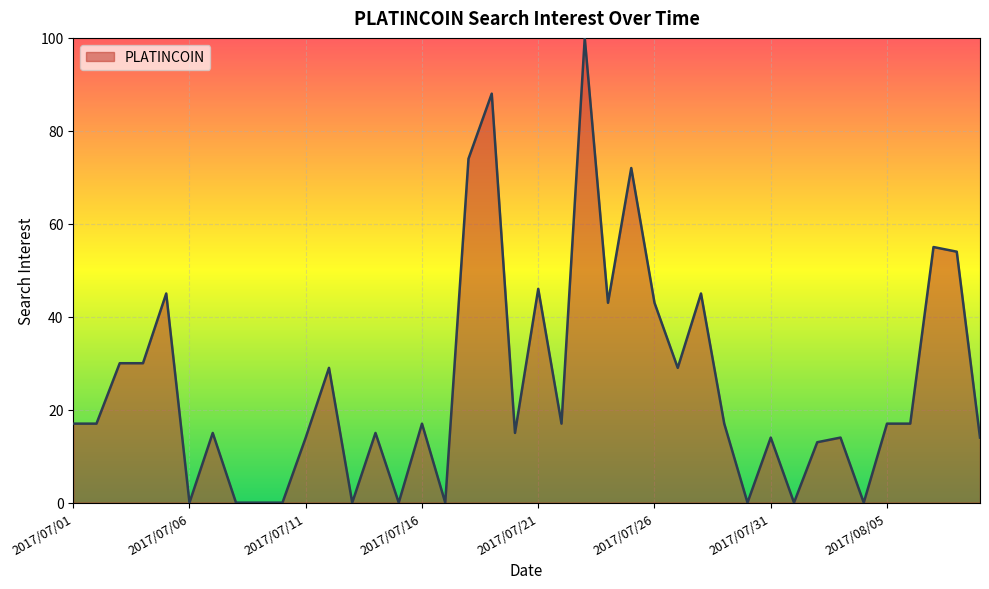

What is the maximum value shown in the chart?

100